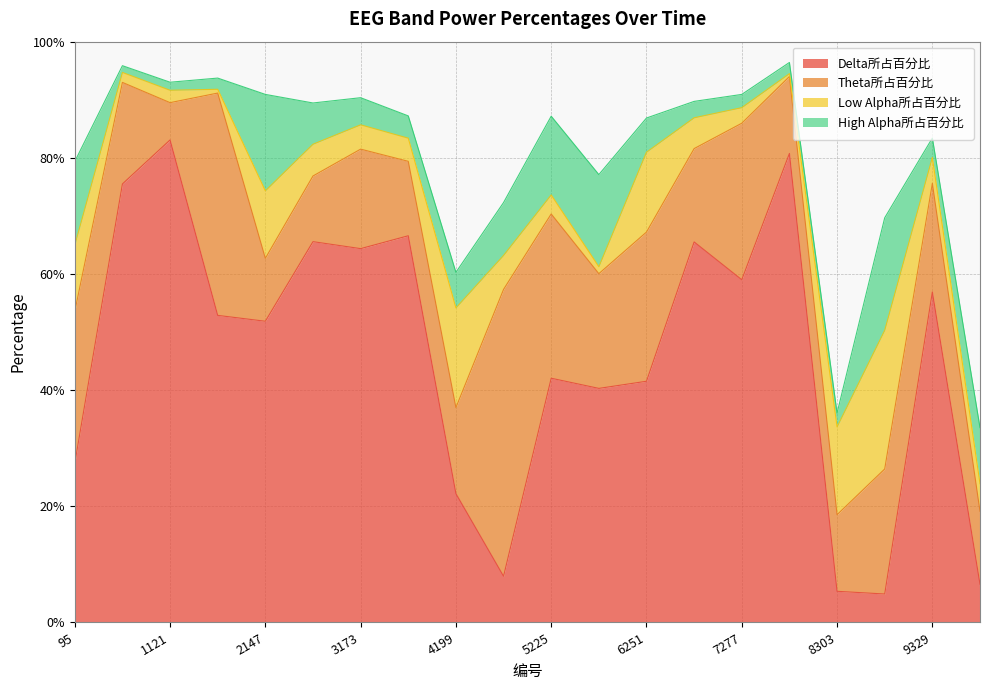

What is the value of the High Alpha所占百分比 point at the 9th from the left?

0.1